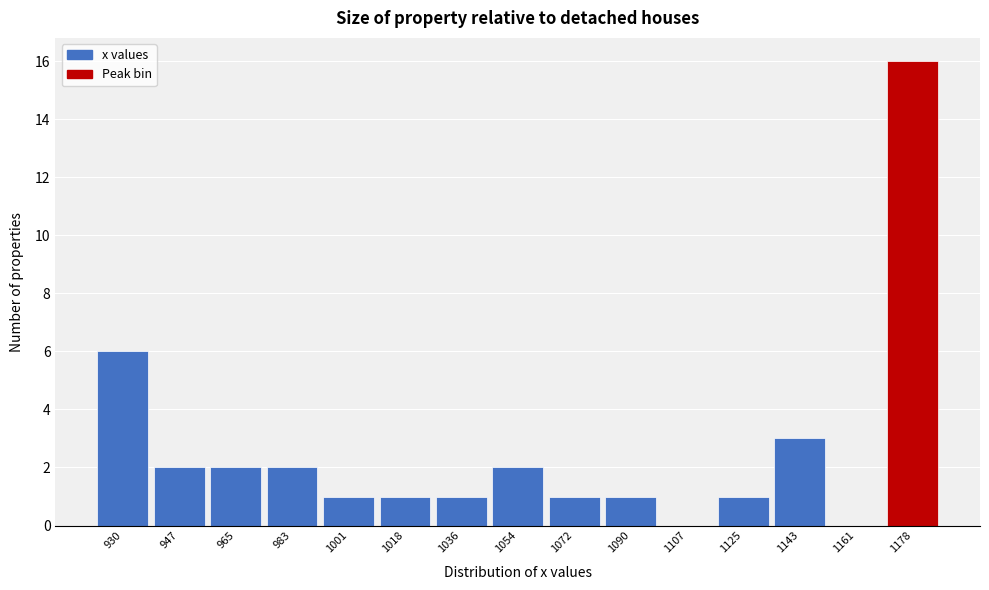

Reading left to right, transcribe all the data shown in this chart.

930=6	947=2	965=2	983=2	1001=1	1018=1	1036=1	1054=2	1072=1	1090=1	1107=0	1125=1	1143=3	1161=0	1178=16